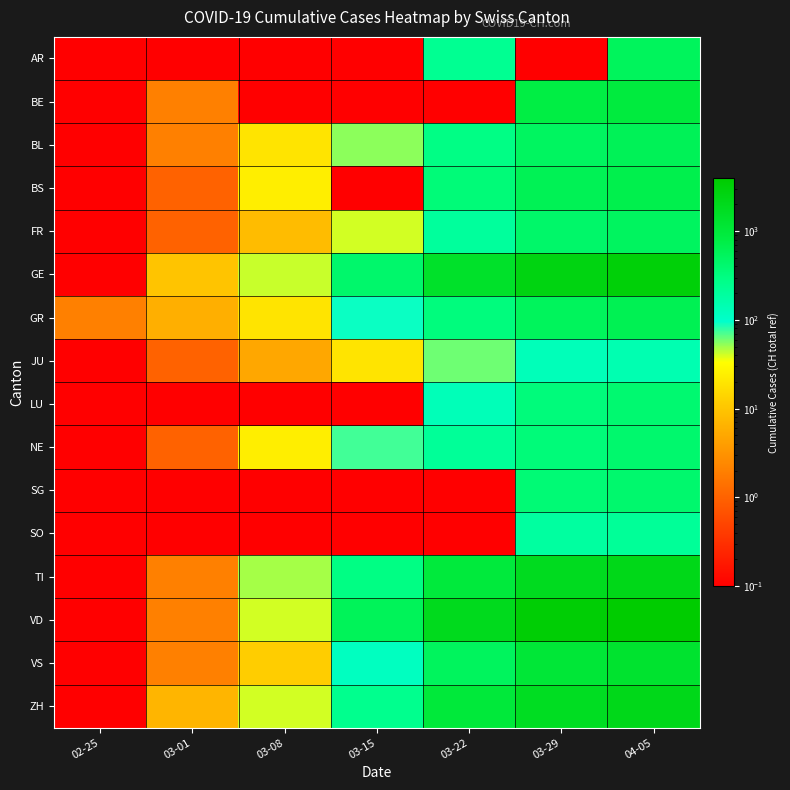

What is the total value across all series at 03-29?

14821.1